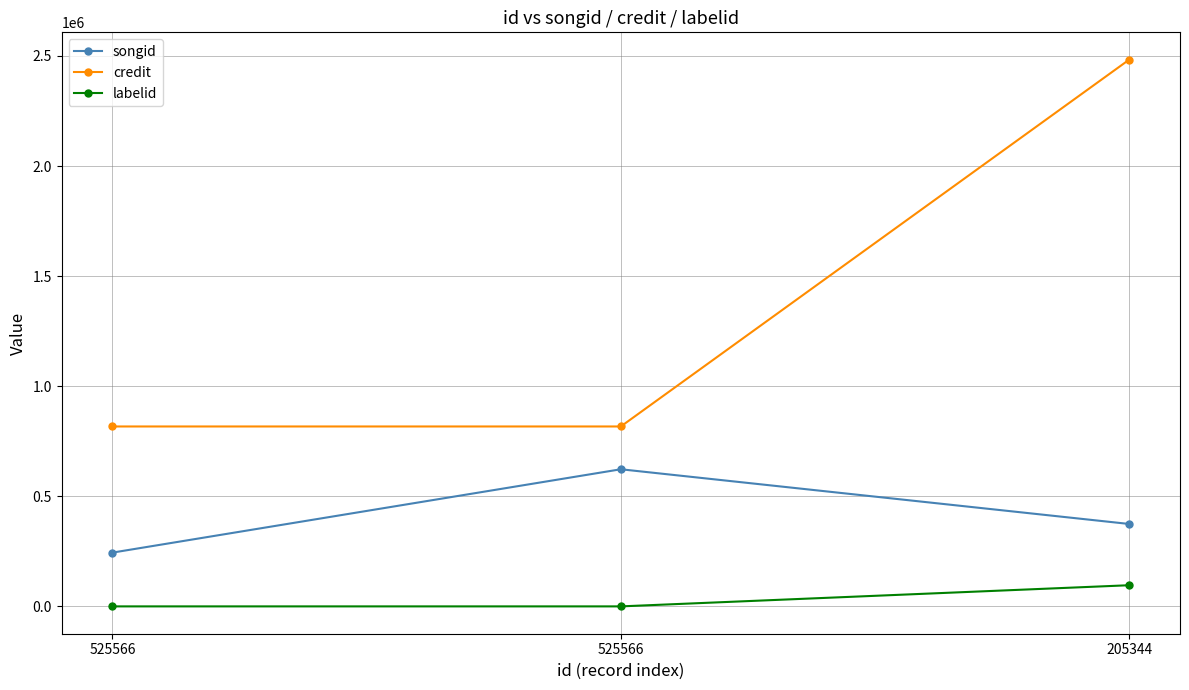

What are all the series names shown in the legend?

songid, credit, labelid